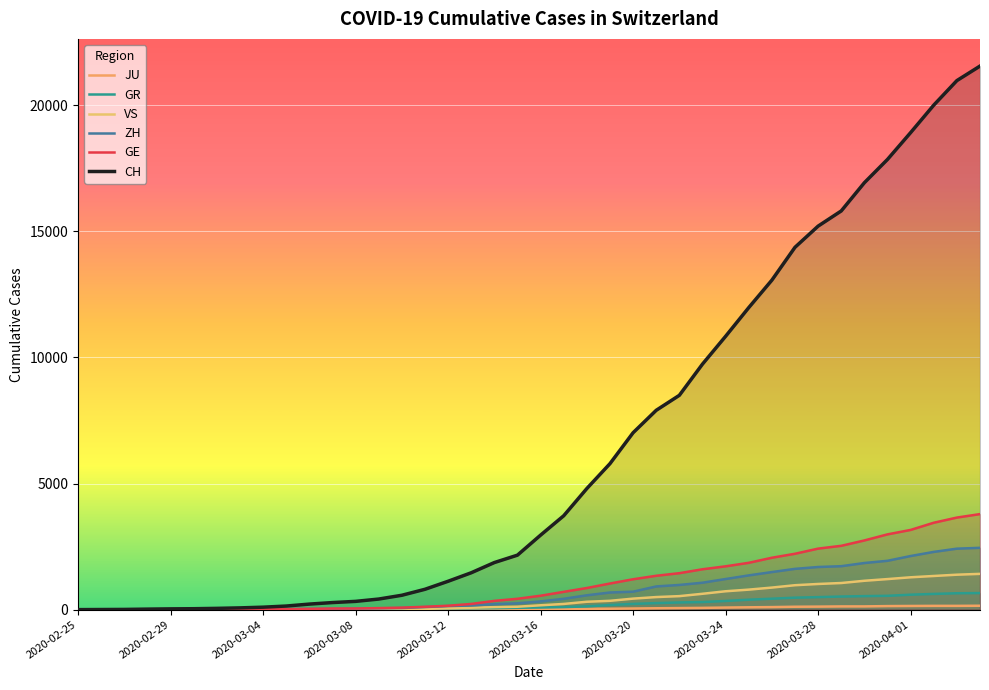

True or false: VS has a value of 2 at 2020-03-16.

True